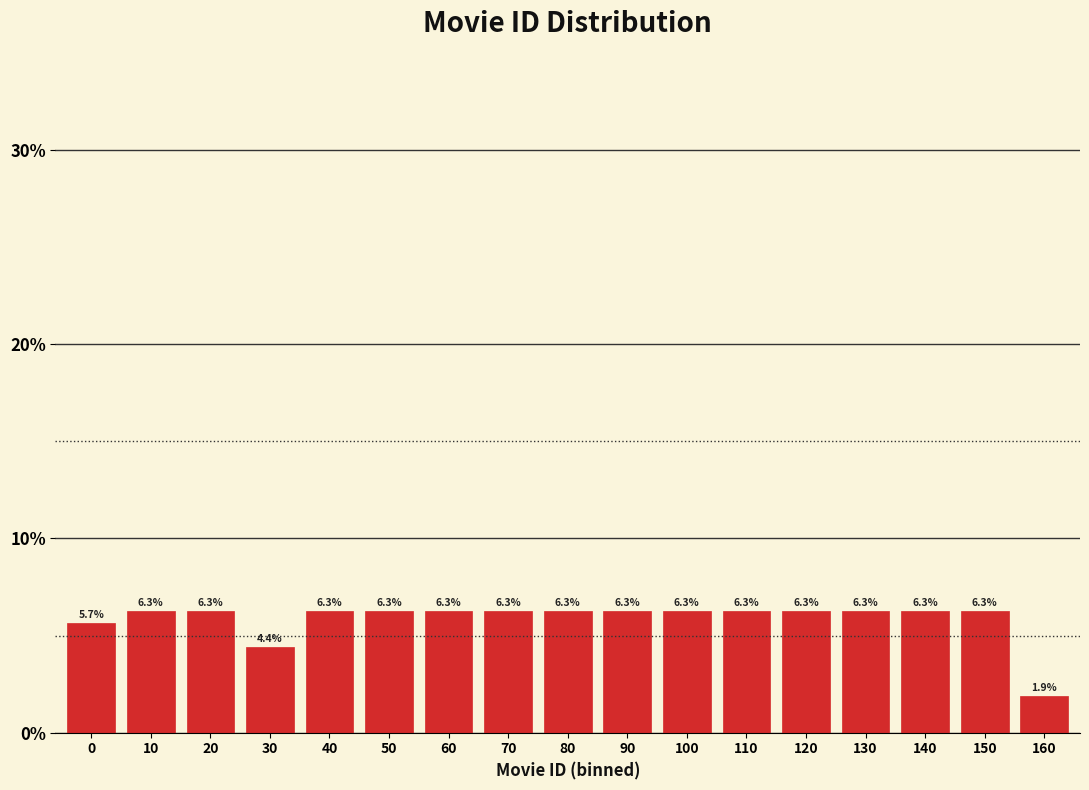

Reading right to left, what are all the values shown in this chart?

1.9	6.3	6.3	6.3	6.3	6.3	6.3	6.3	6.3	6.3	6.3	6.3	6.3	4.4	6.3	6.3	5.7